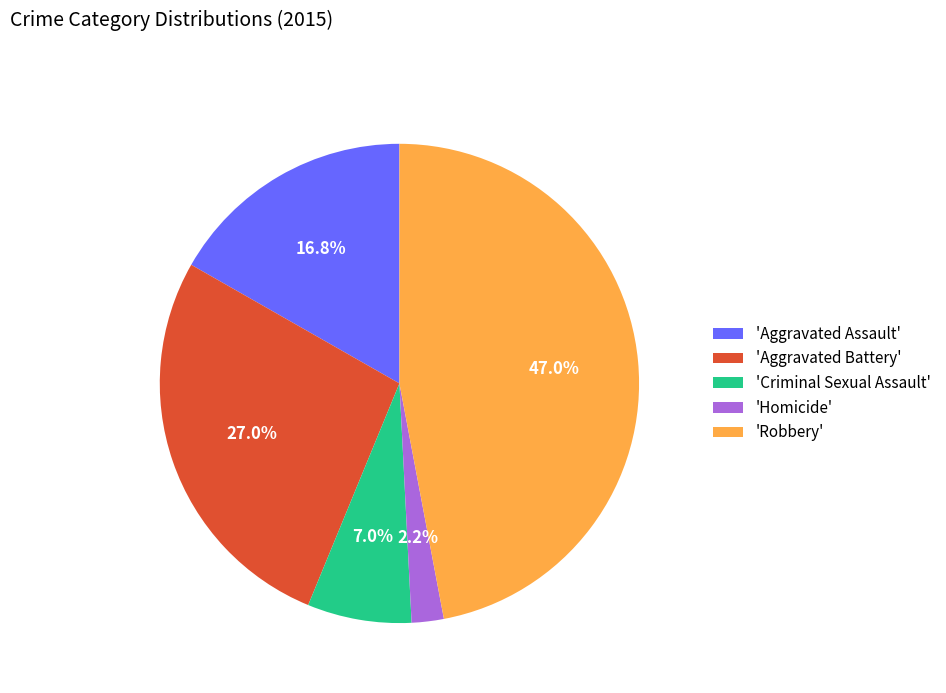

What is the smallest slice in the pie chart?

'Homicide'